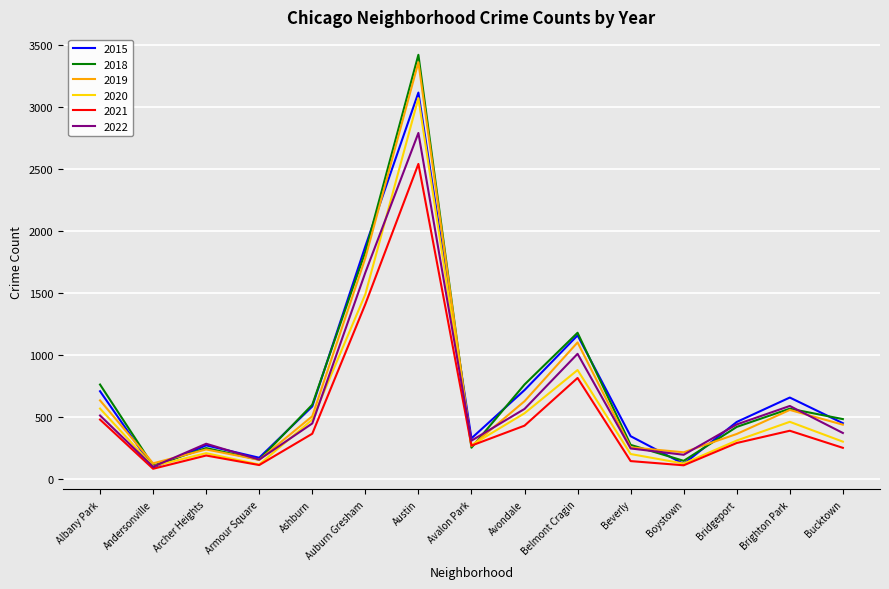

How many series are shown in this chart?

6